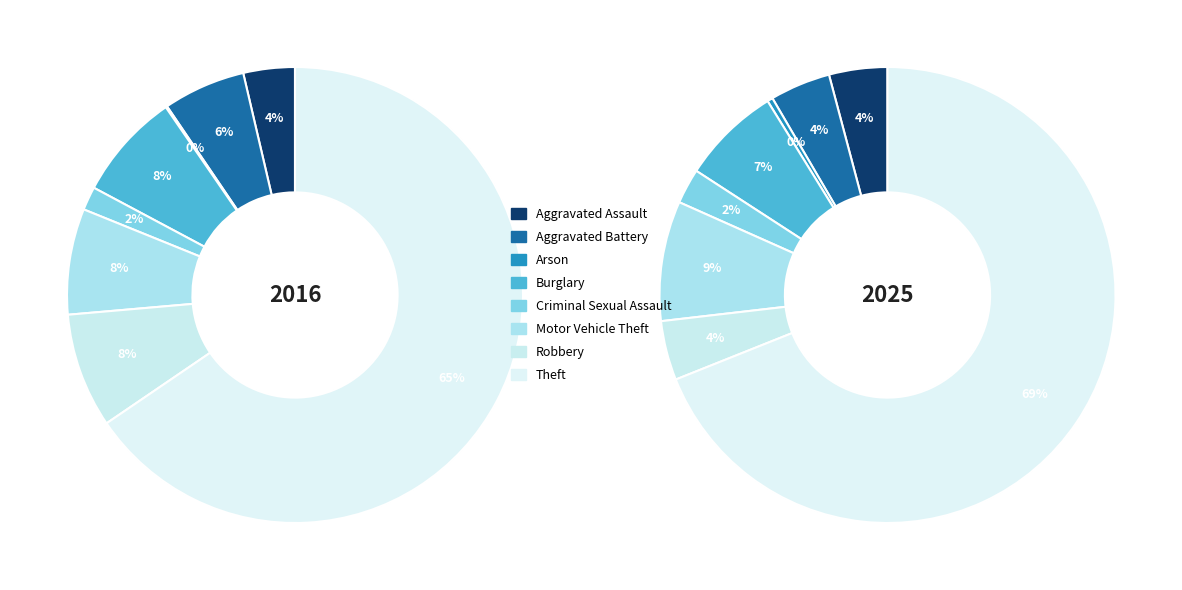

What percentage is the 5 slice, to the nearest percent?

9%